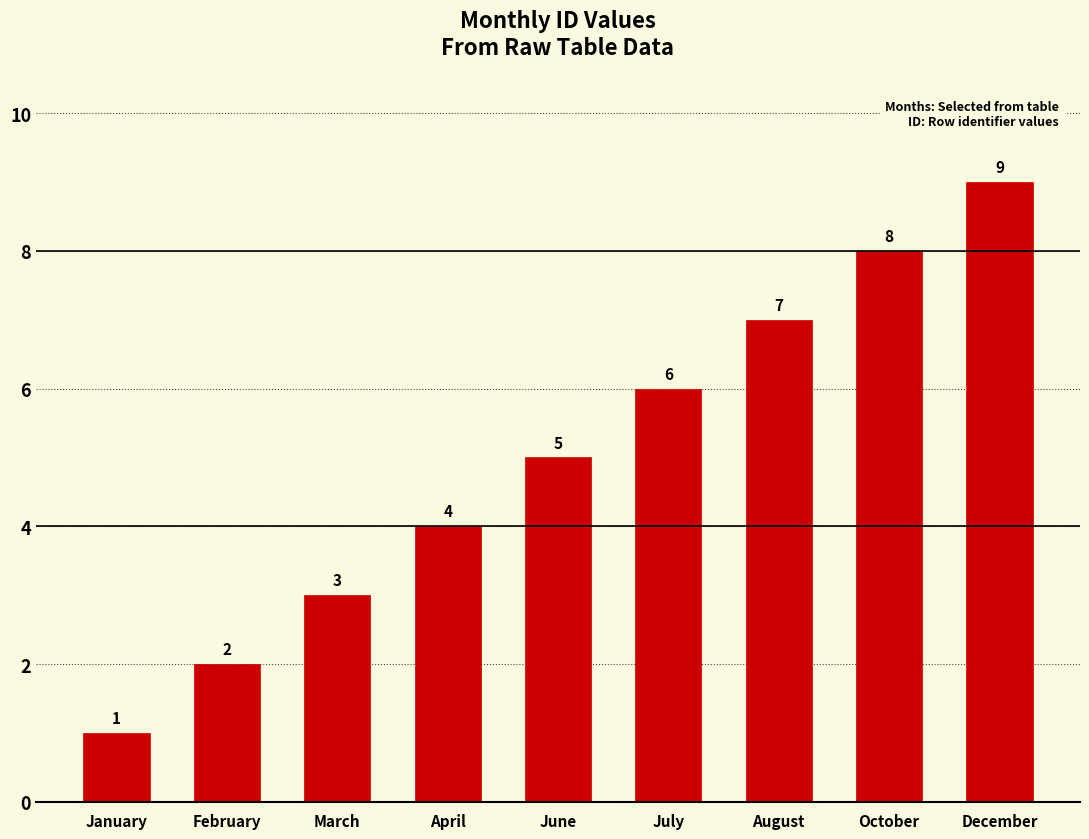

What is the sum of the values at October and July?

14